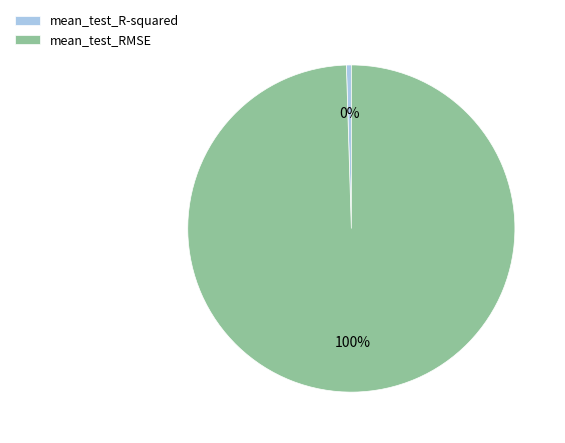

Combined, do mean_test_RMSE and mean_test_R-squared account for over 50%?

Yes